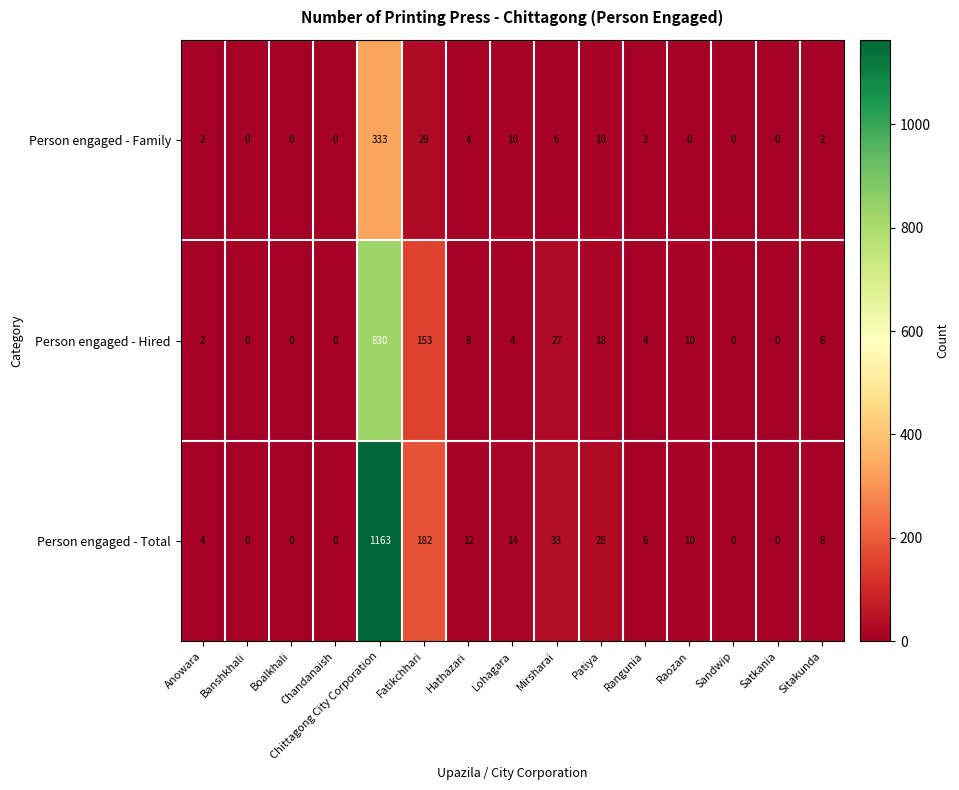

True or false: Person engaged - Family has a value of 0 at Satkania.

True